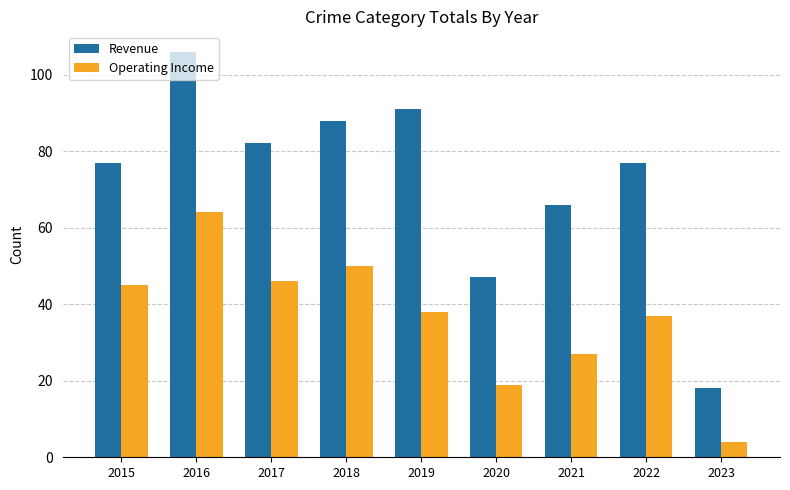

Which series has the widest spread of values?

Revenue